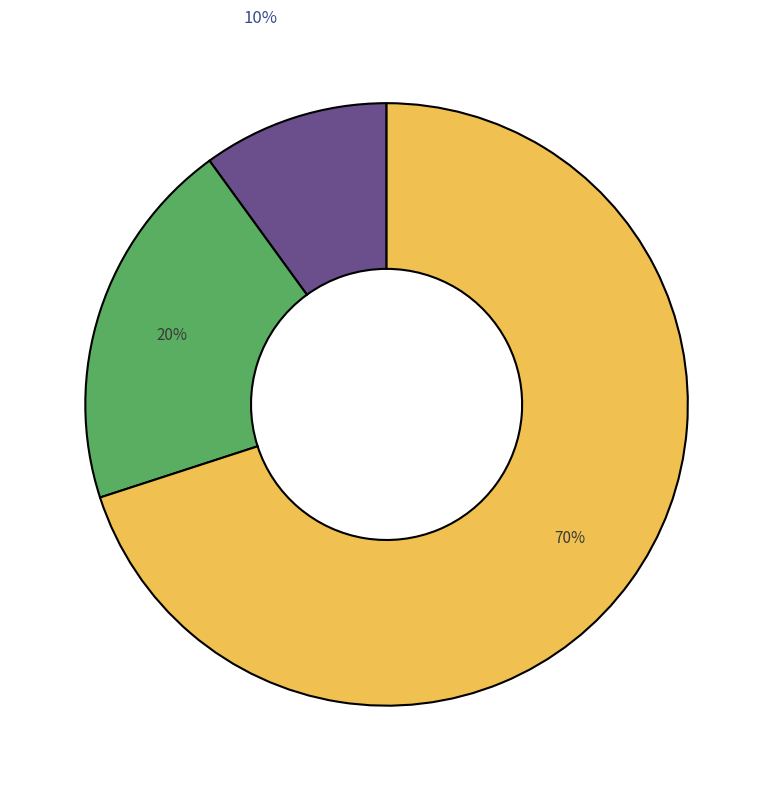

Is there a majority slice in this chart?

Yes